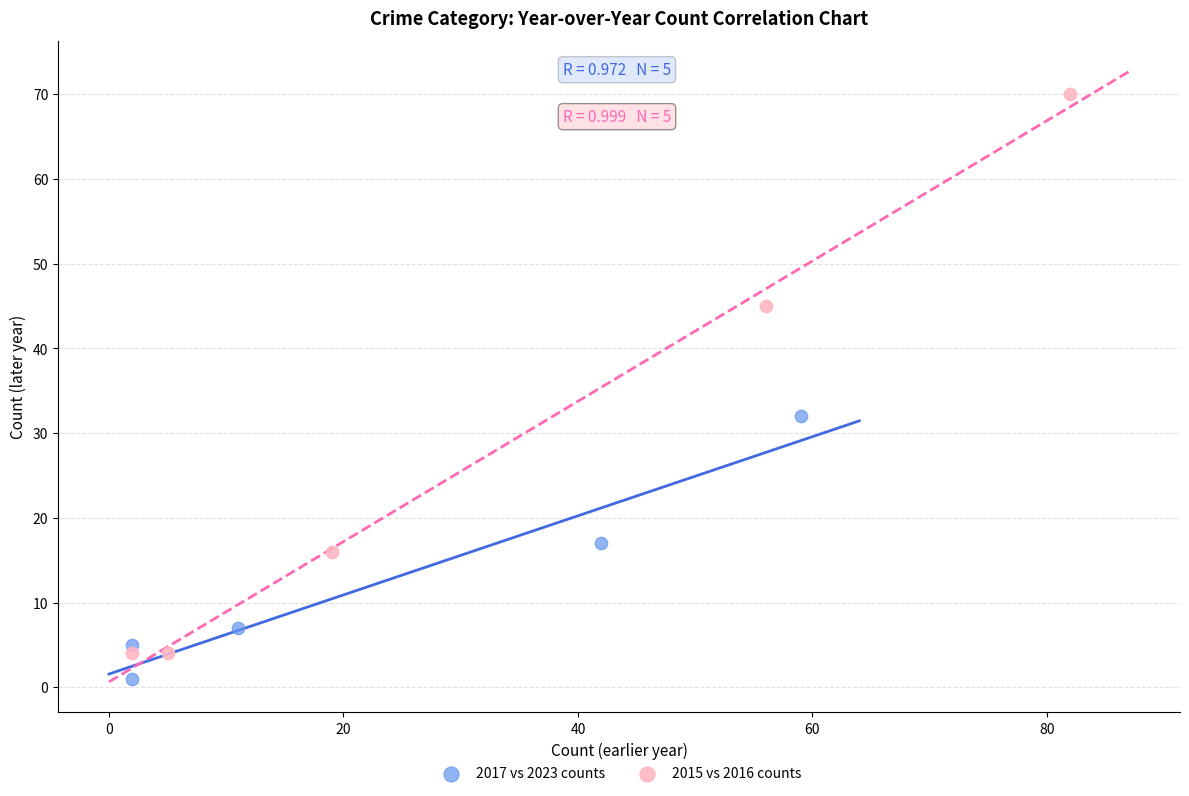

Which series reaches the maximum Y coordinate?

2015 vs 2016 counts